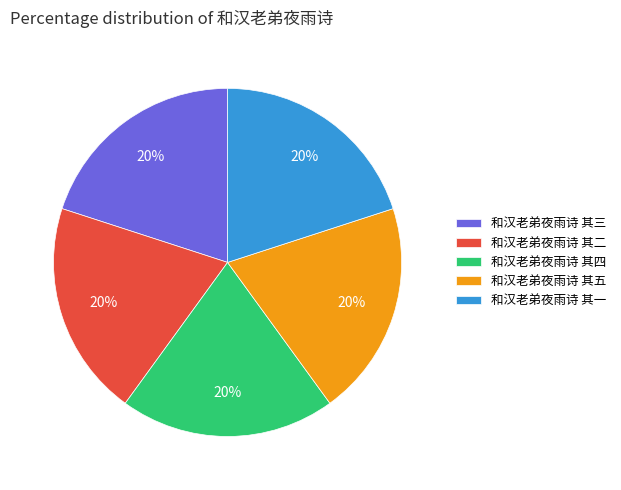

Is there any slice that represents more than half of the pie?

No